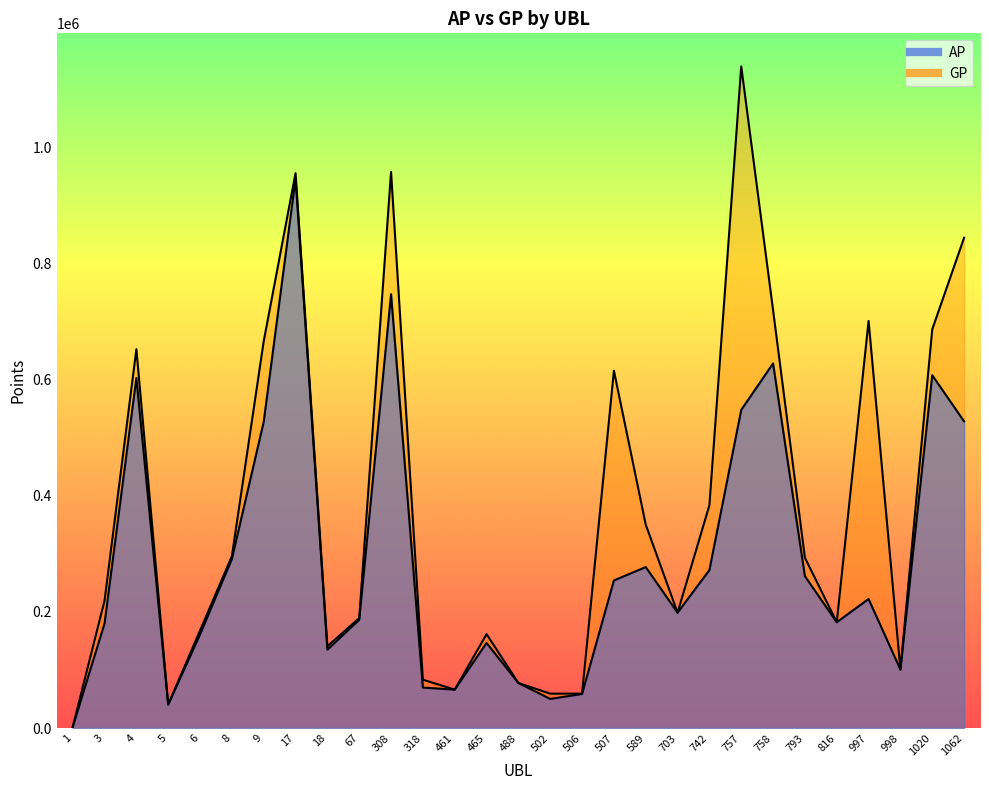

What is the difference between the AP values at 1020 and 67?

421208